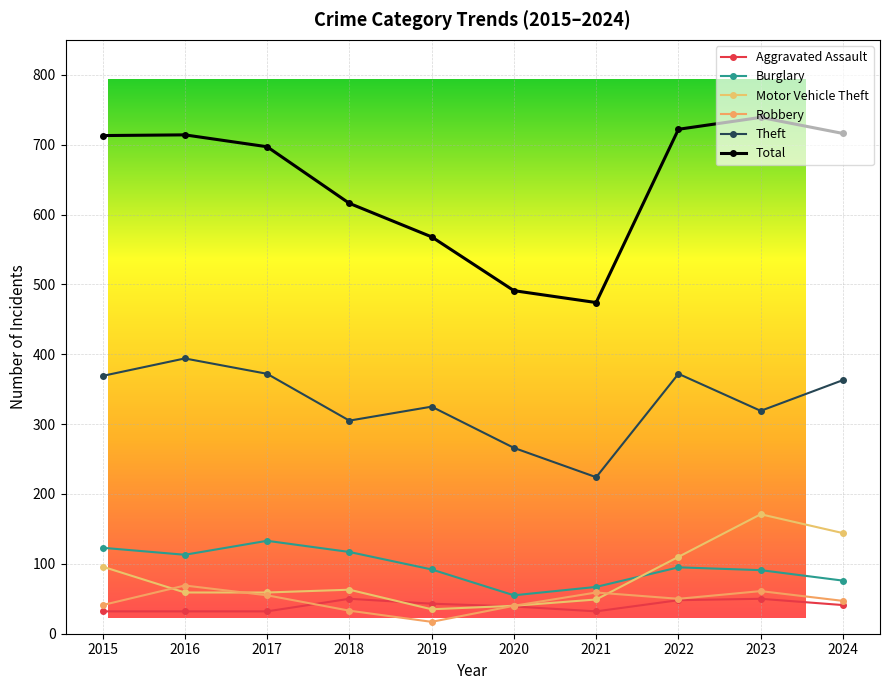

How many categories are shown in the chart?

10